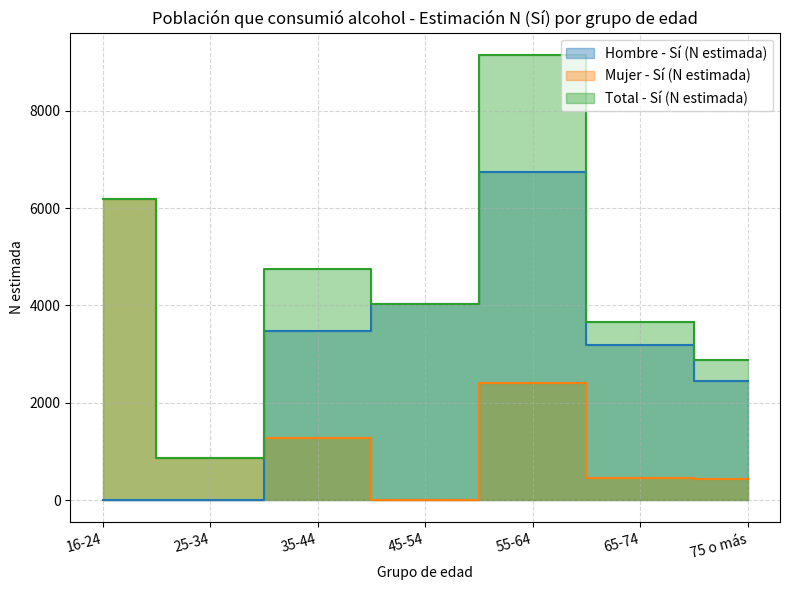

Reading left to right, what are all the values shown in this chart?

Hombre - Sí (N estimada): 0	0	3465	4035	6741	3195	2448
Mujer - Sí (N estimada): 6178	861	1283	0	2408	457	431
Total - Sí (N estimada): 6178	861	4748	4035	9149	3652	2879